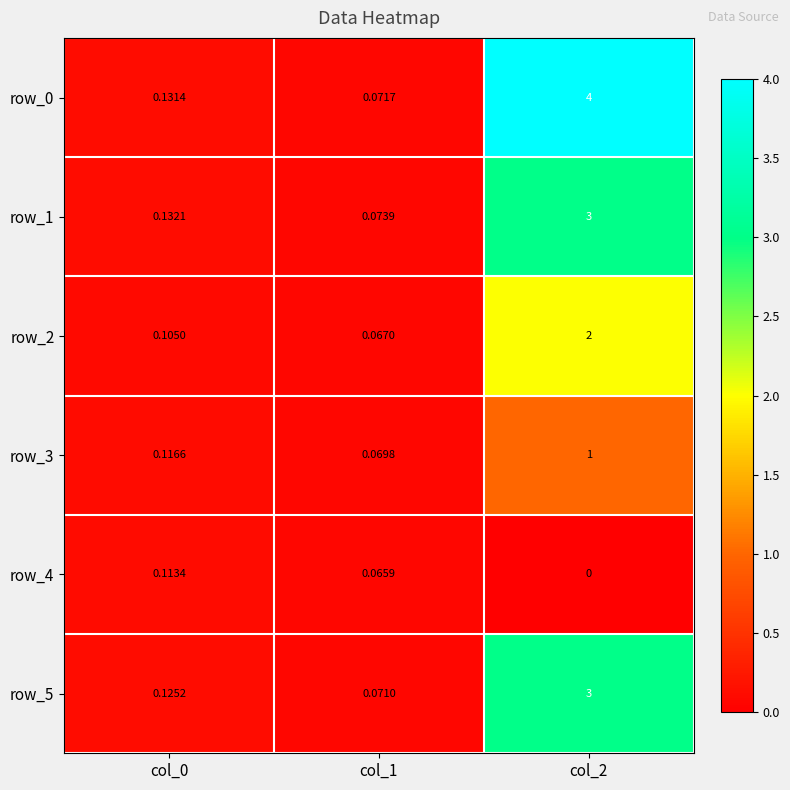

Is the value of row_1 at col_0 greater than the value of row_3 at col_2?

No